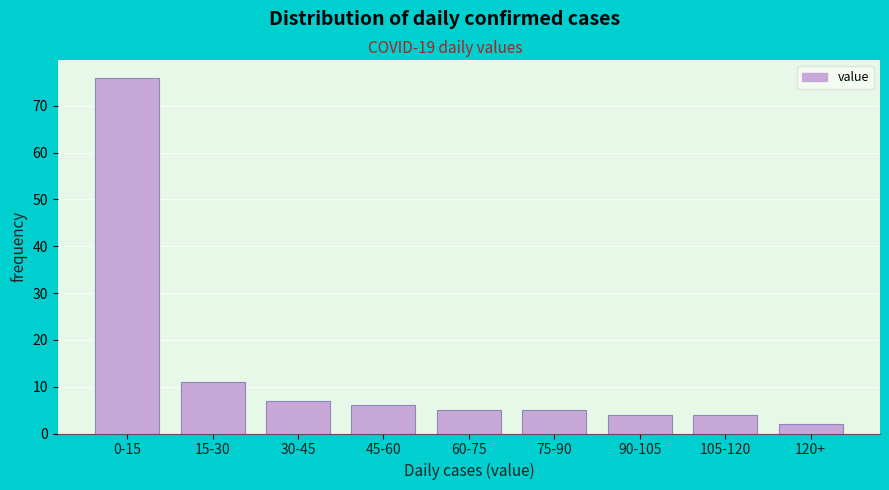

Reading right to left, extract all data points from this chart.

2	4	4	5	5	6	7	11	76